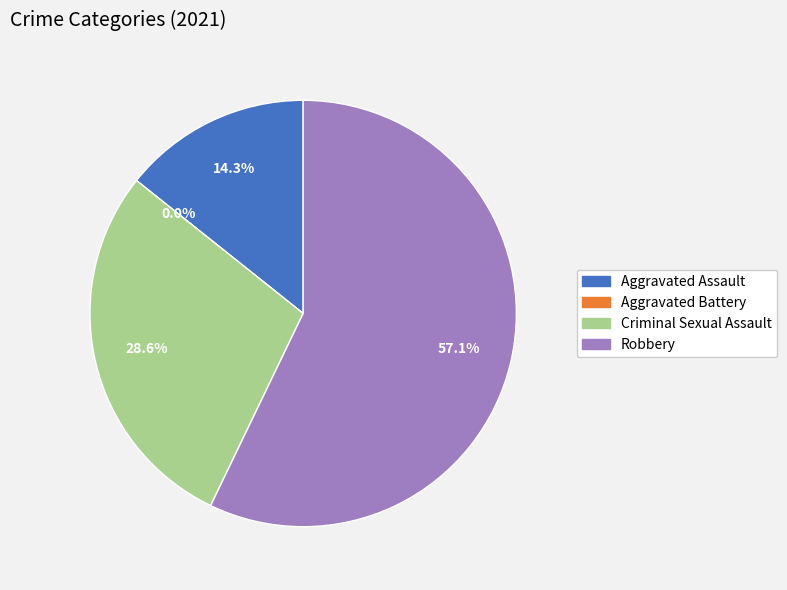

What is the majority slice?

Robbery